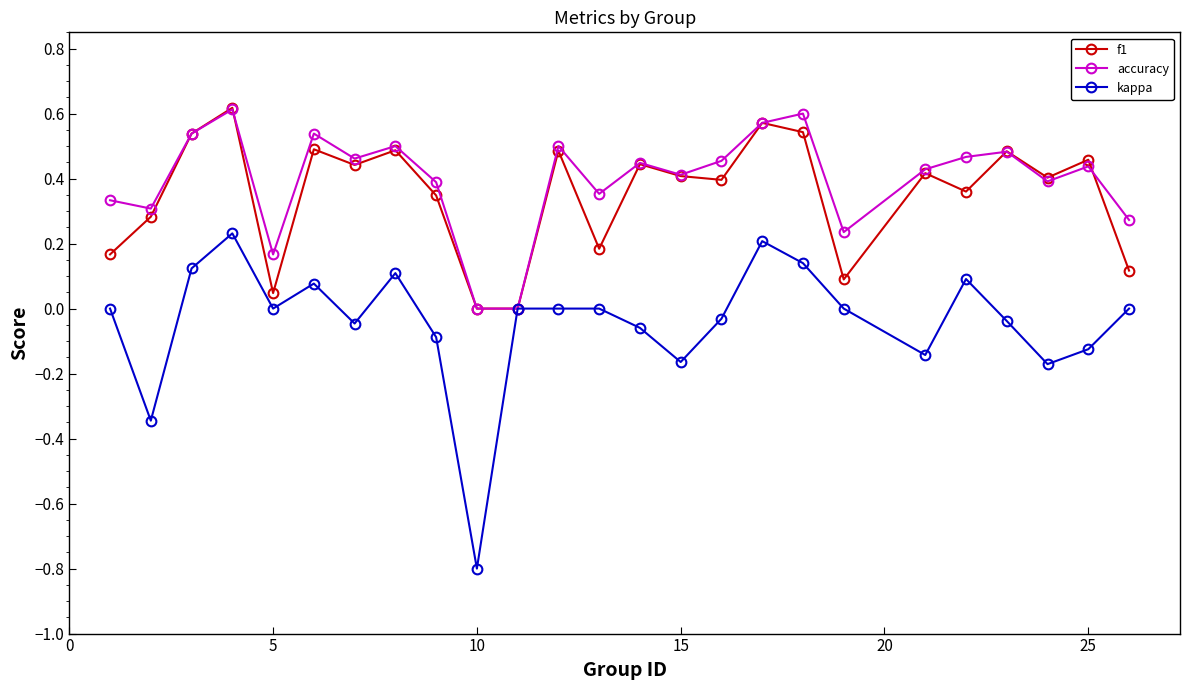

Count the accuracy values in the range 0 to 1.

25